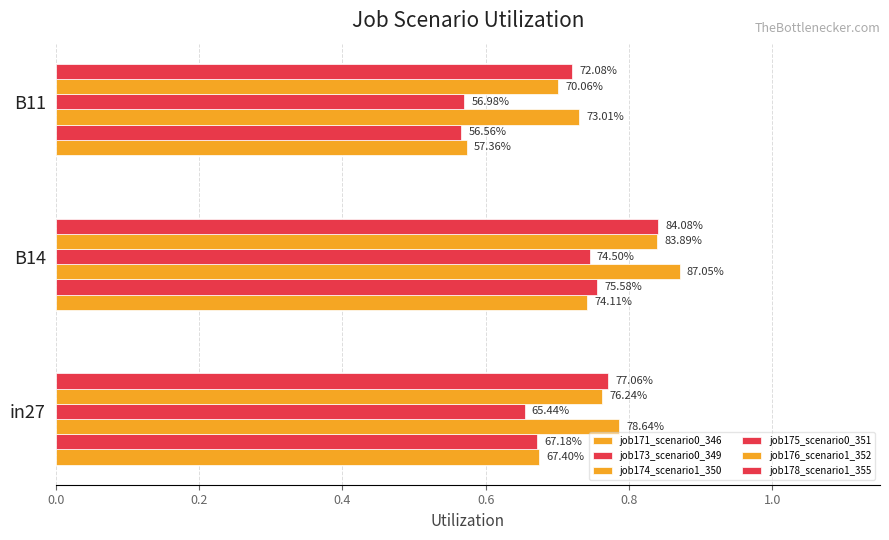

Reading left to right, transcribe all the data shown in this chart.

job171_scenario0_346: 0.7	0.7	0.6
job173_scenario0_349: 0.7	0.8	0.6
job174_scenario1_350: 0.8	0.9	0.7
job175_scenario0_351: 0.7	0.7	0.6
job176_scenario1_352: 0.8	0.8	0.7
job178_scenario1_355: 0.8	0.8	0.7